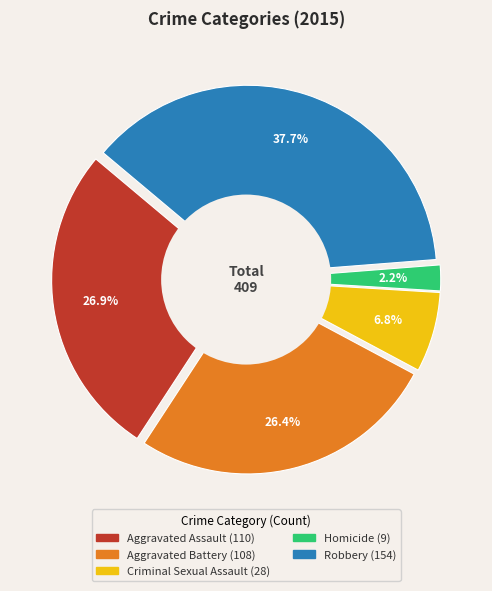

To the nearest percent, what is the difference between the Homicide and Aggravated Battery slice percentages?

24%